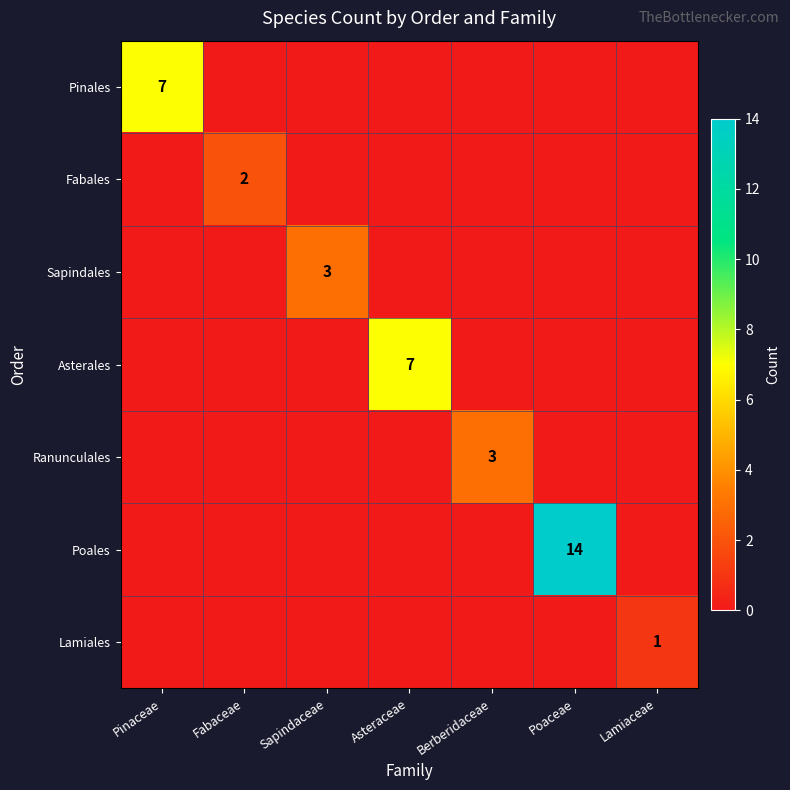

Is it true that Ranunculales equals 4 at Berberidaceae?

False